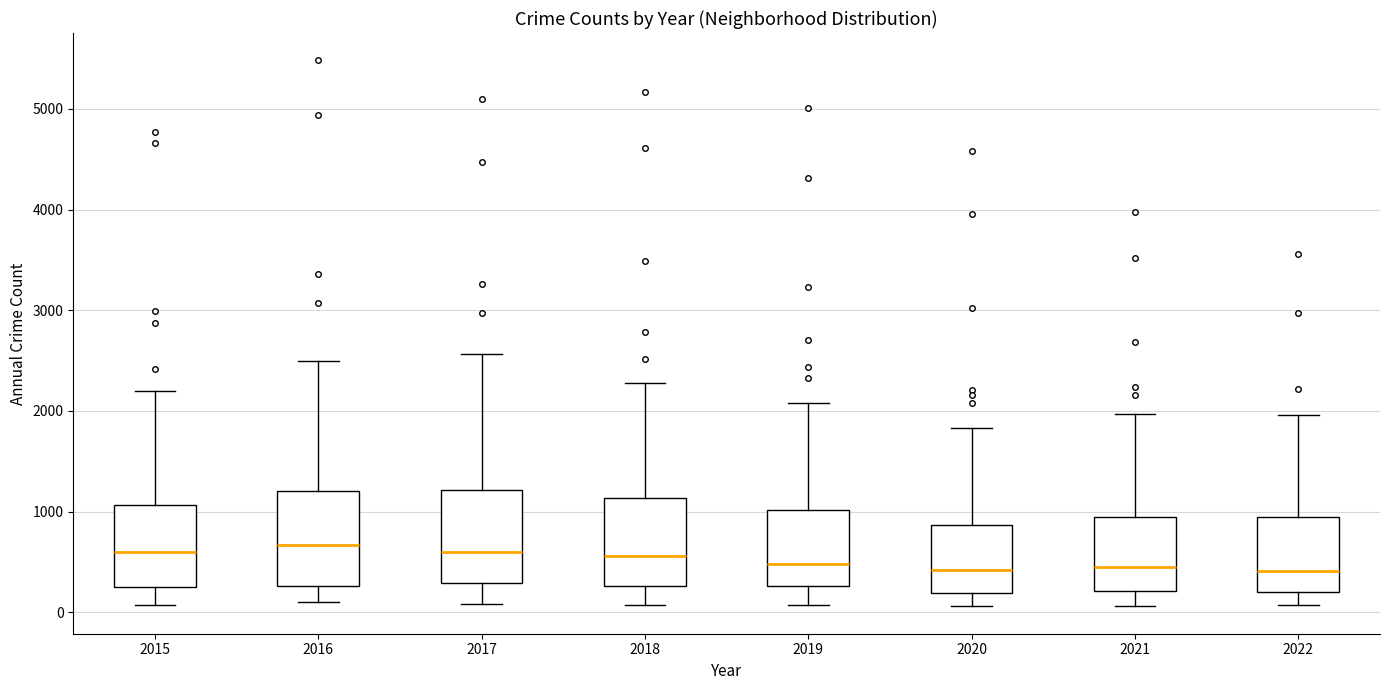

Reading left to right, transcribe this box plot: for each box, give where its median line is, the range the box spans, and where its two whiskers end, as read against the y-axis. The values are not printed on the chart, so give them approximately, as read against the axis.

2015: median 600, box 300 to 1100, whiskers 100 to 2200
2016: median 700, box 300 to 1200, whiskers 100 to 2500
2017: median 600, box 300 to 1200, whiskers 100 to 2600
2018: median 600, box 300 to 1100, whiskers 100 to 2300
2019: median 500, box 300 to 1000, whiskers 100 to 2100
2020: median 400, box 200 to 900, whiskers 100 to 1800
2021: median 500, box 200 to 1000, whiskers 100 to 2000
2022: median 400, box 200 to 900, whiskers 100 to 2000